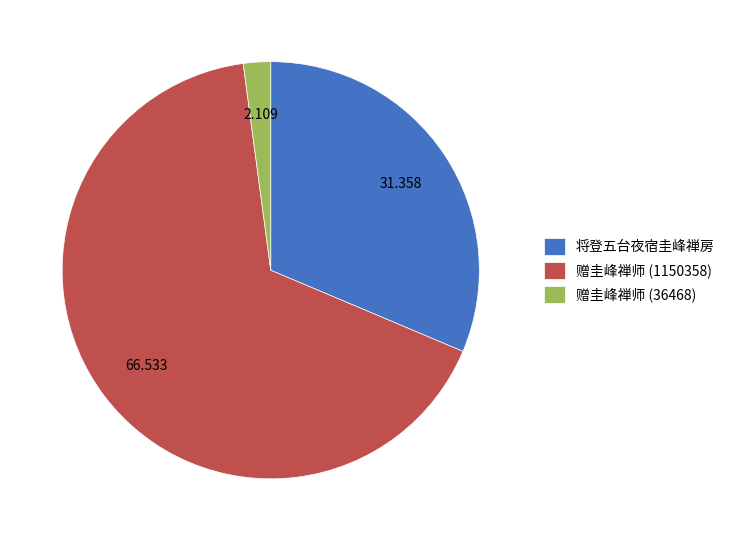

Combined, do 将登五台夜宿圭峰禅房 and 赠圭峰禅师 (36468) account for over 50%?

No